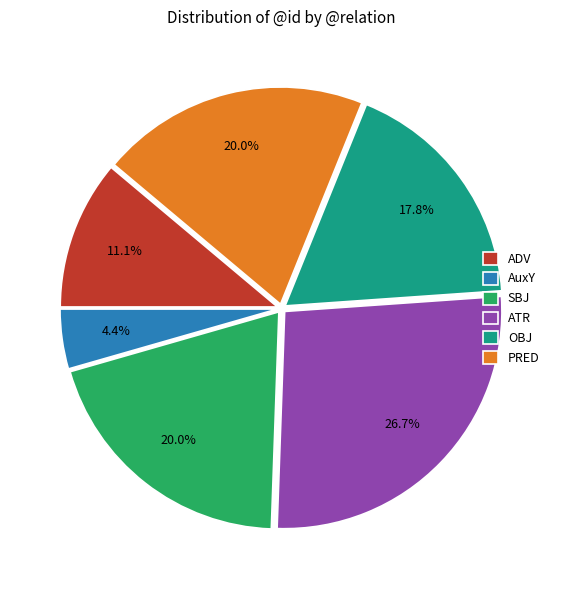

How many segments does this pie chart have?

6